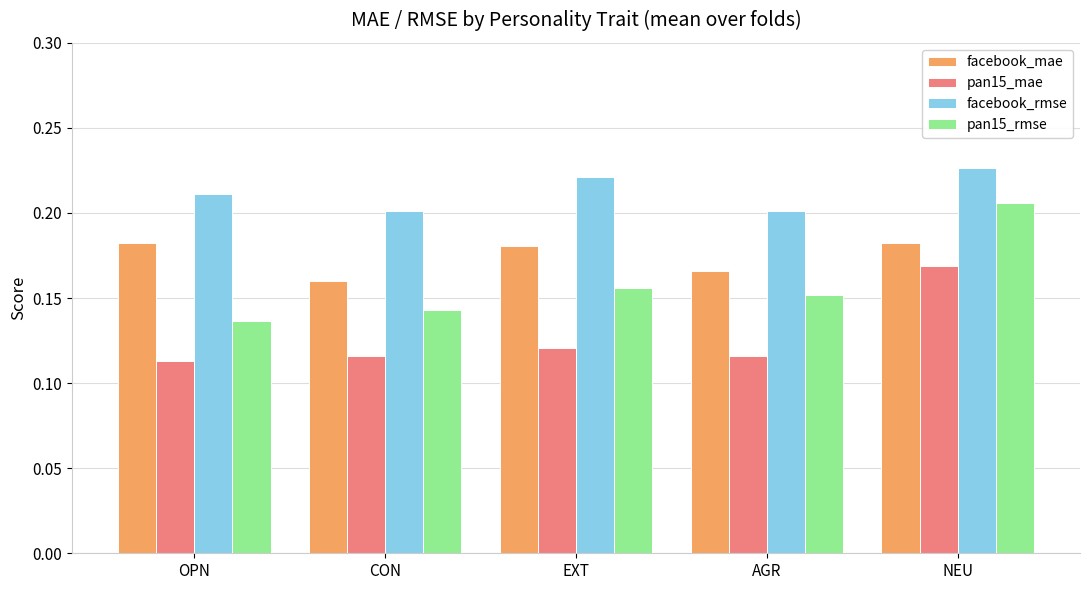

How many distinct data groups are displayed?

4